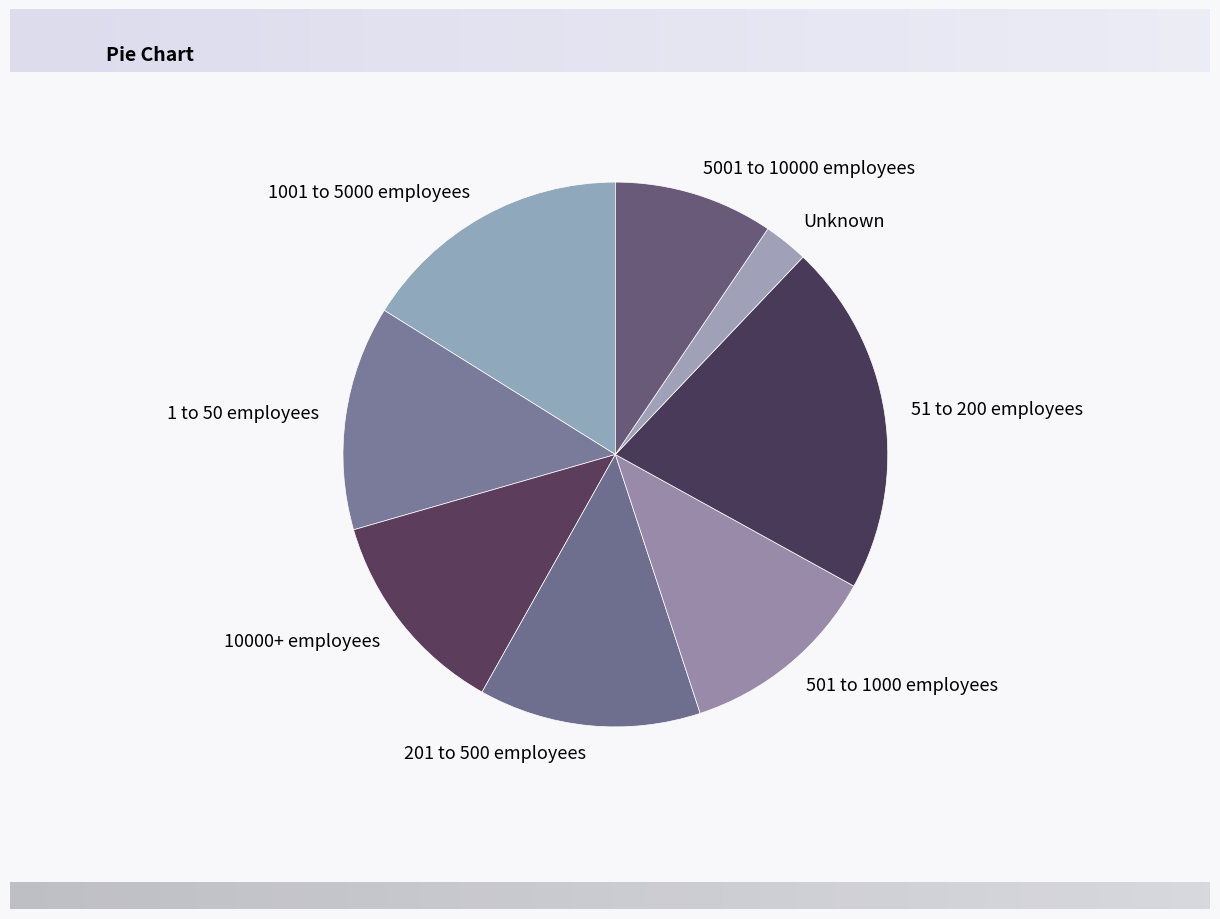

Do 51 to 200 employees and 201 to 500 employees together represent more than half of the pie?

No